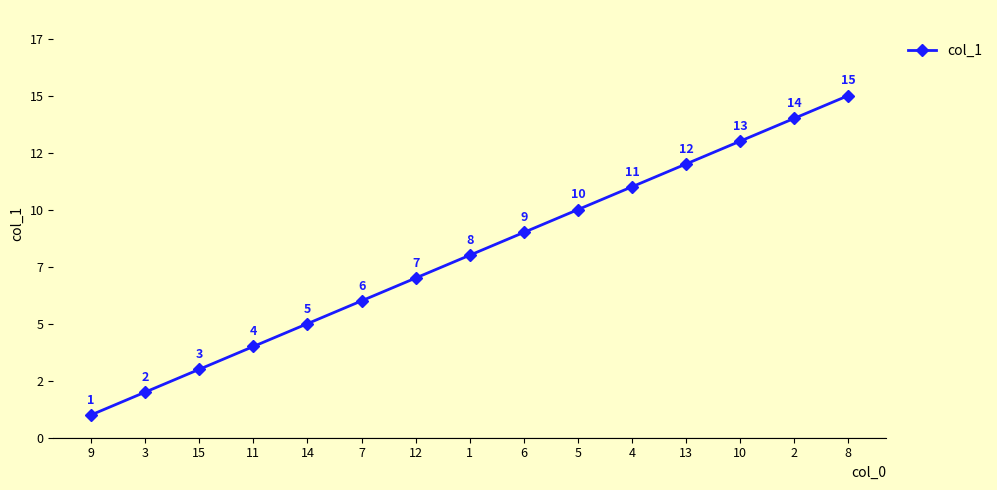

What is the label of the 4th point from the left?

11